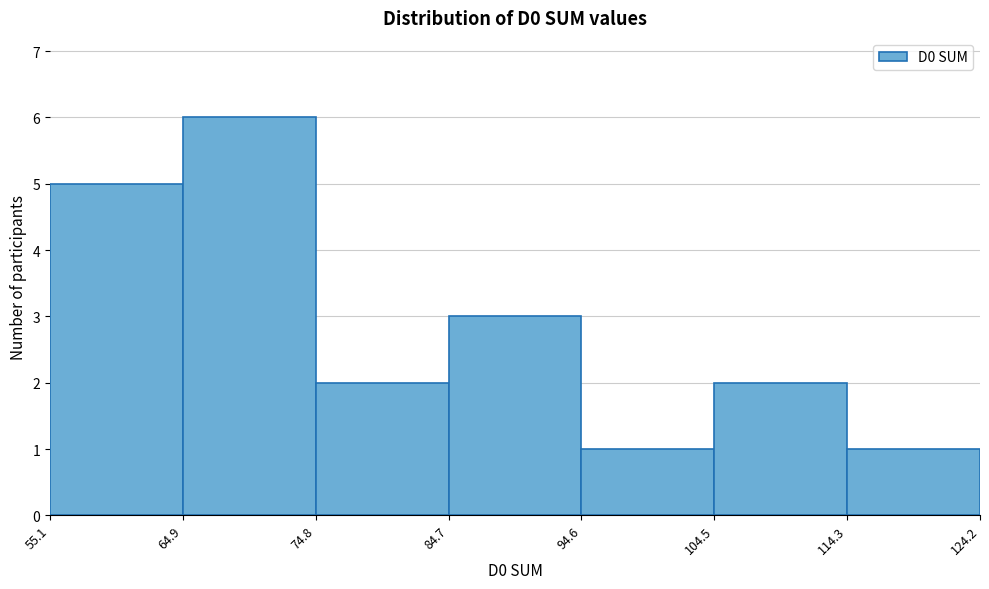

How tall is the bar that spans 55.1 to 64.9 on the x-axis? The values are not printed on the chart, so give them approximately, as read against the axis.

5